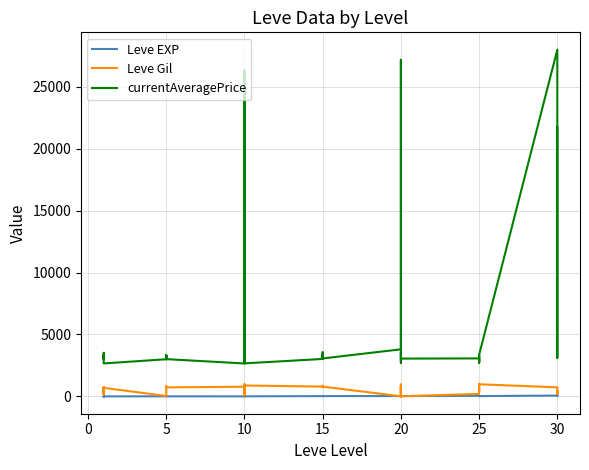

True or false: Leve Gil and currentAveragePrice cross at least once.

False